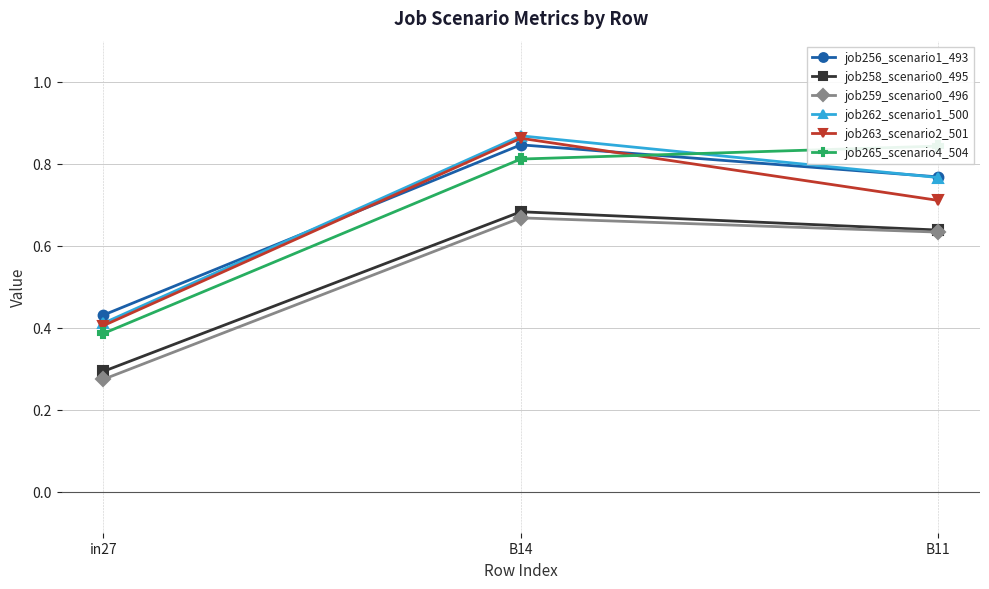

What is the sum of the job262_scenario1_500 values at in27 and B14?

1.3